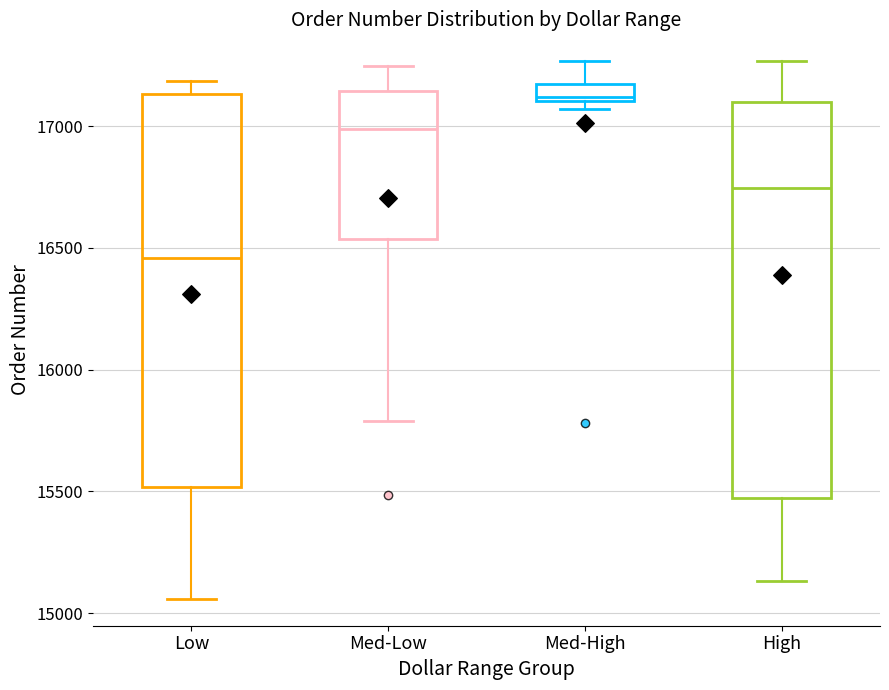

Where is the upper edge of the box for High on the y-axis? The values are not printed on the chart, so give them approximately, as read against the axis.

17100